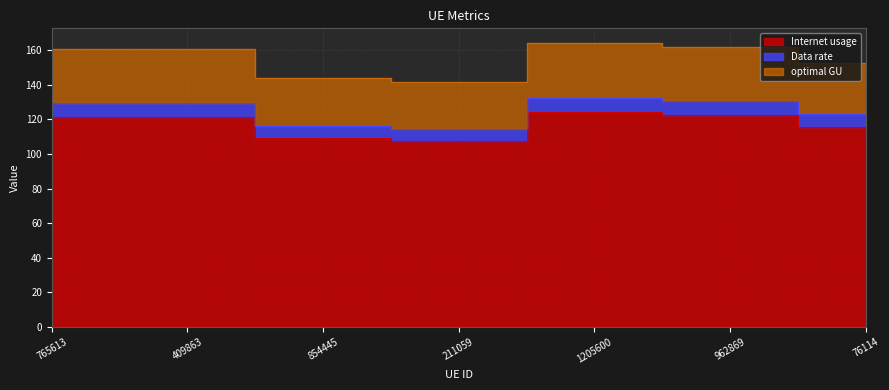

How many values in the optimal GU series are below 160?

3